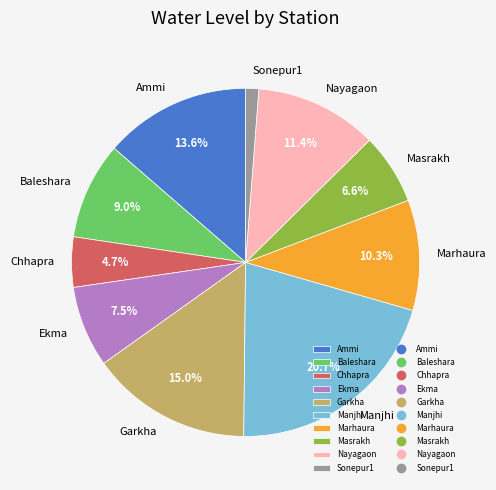

Which category has the smallest portion of the pie?

Sonepur1